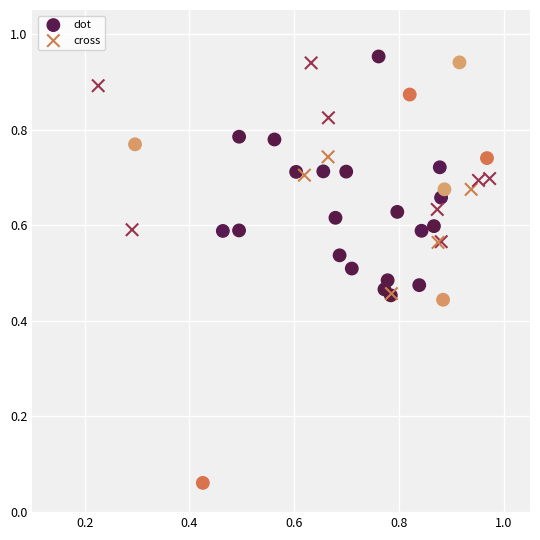

Which series has the largest Y range (max minus min)?

dot